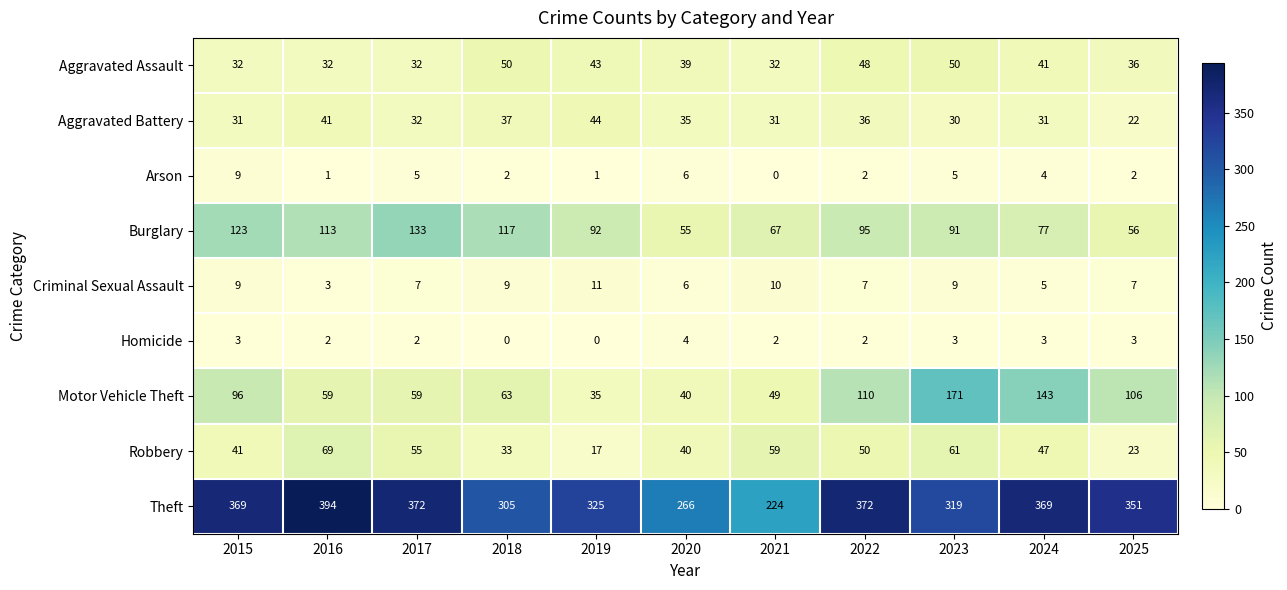

Which series has the largest range (max minus min)?

Theft